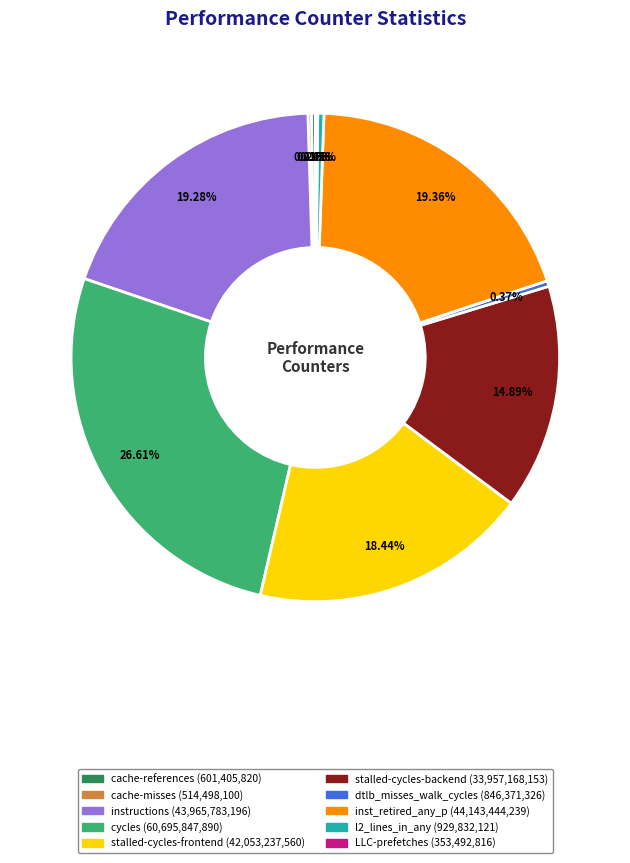

Which category has the biggest portion of the pie?

cycles